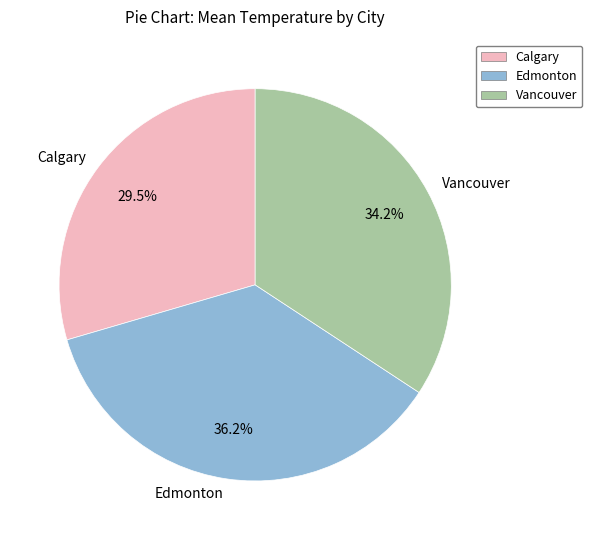

Is the sum of Edmonton and Calgary greater than half?

Yes